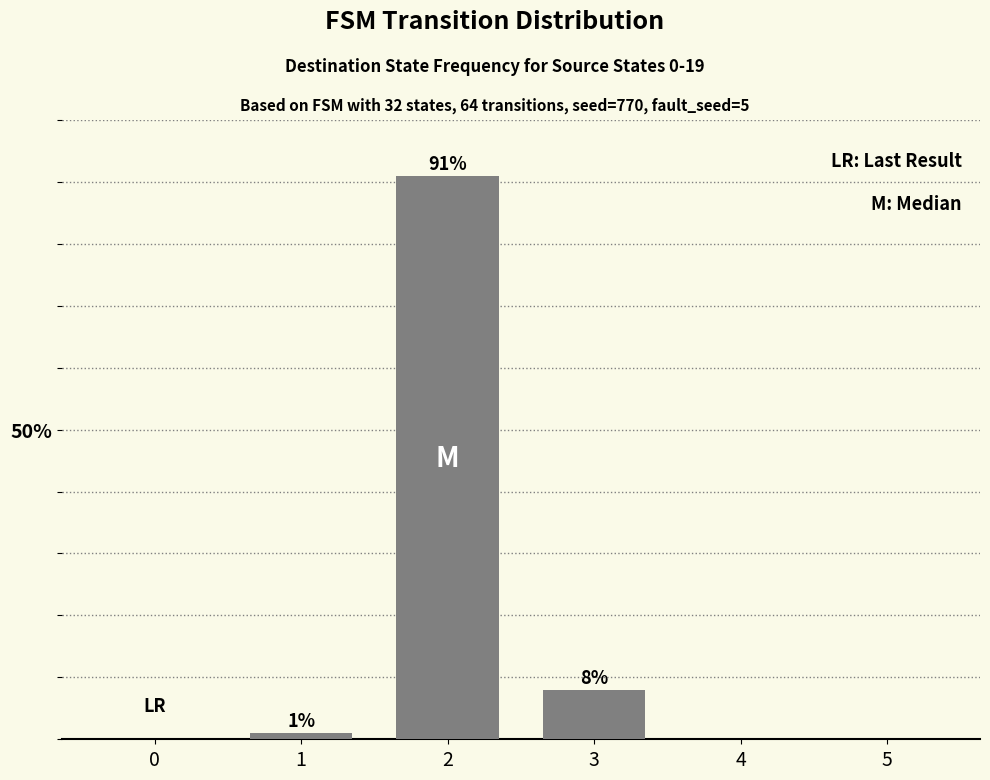

Is it true that the value at 0 is 0?

True